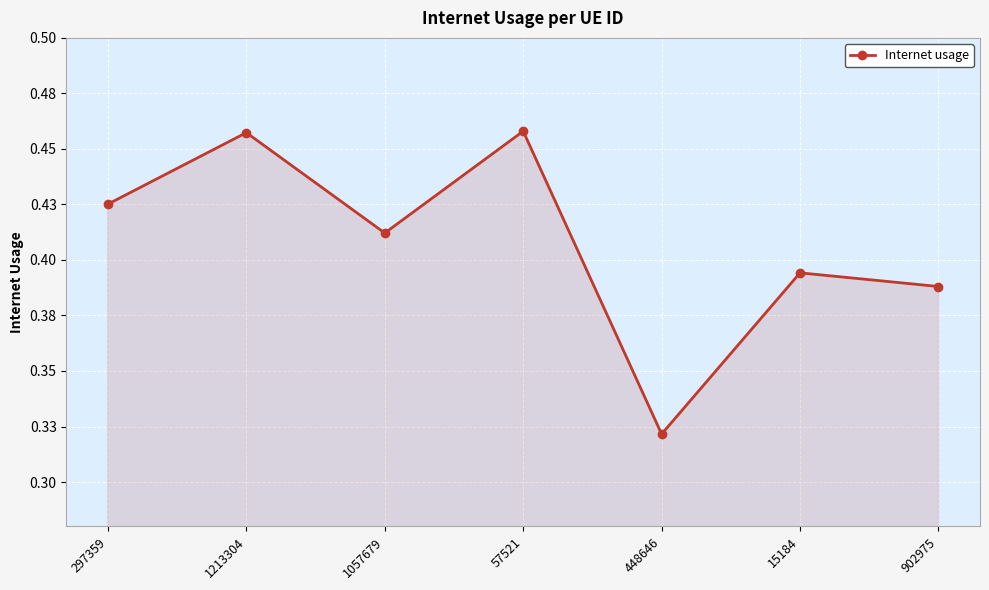

Which label corresponds to the largest value in the chart?

57521